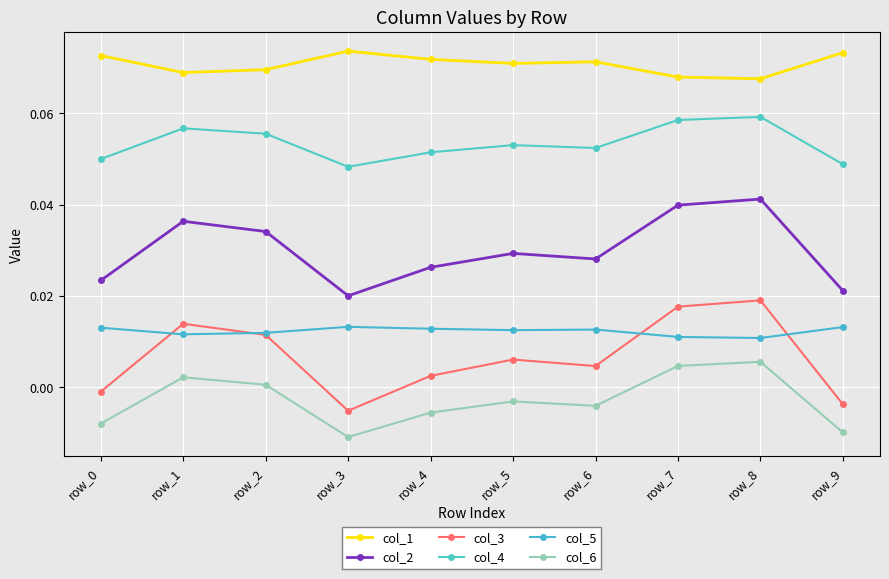

True or false: col_6 and col_4 cross at least once.

False